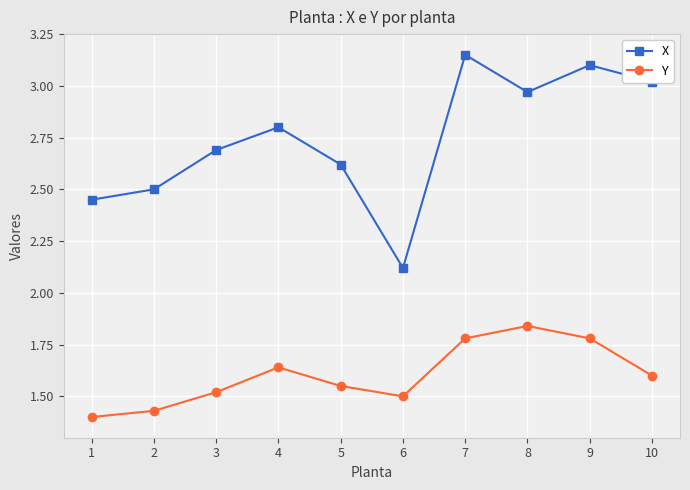

What is the sum of all X values?

27.4